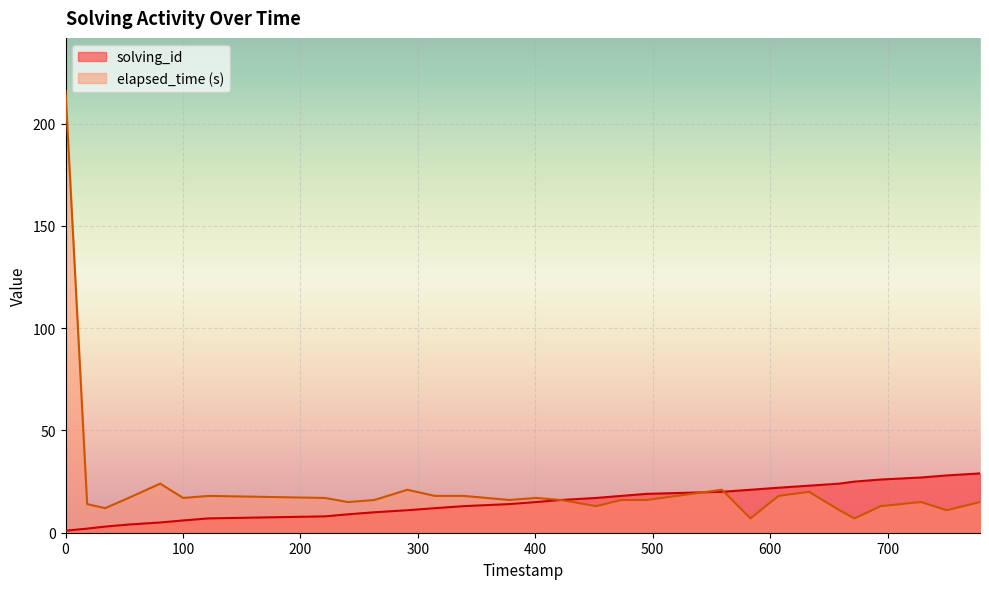

What are all the series names shown in the legend?

solving_id, elapsed_time (s)